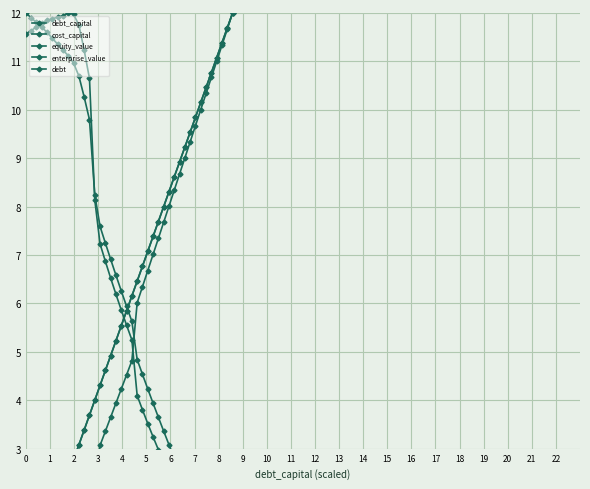

Is this an area chart (filled region under the line)?

No